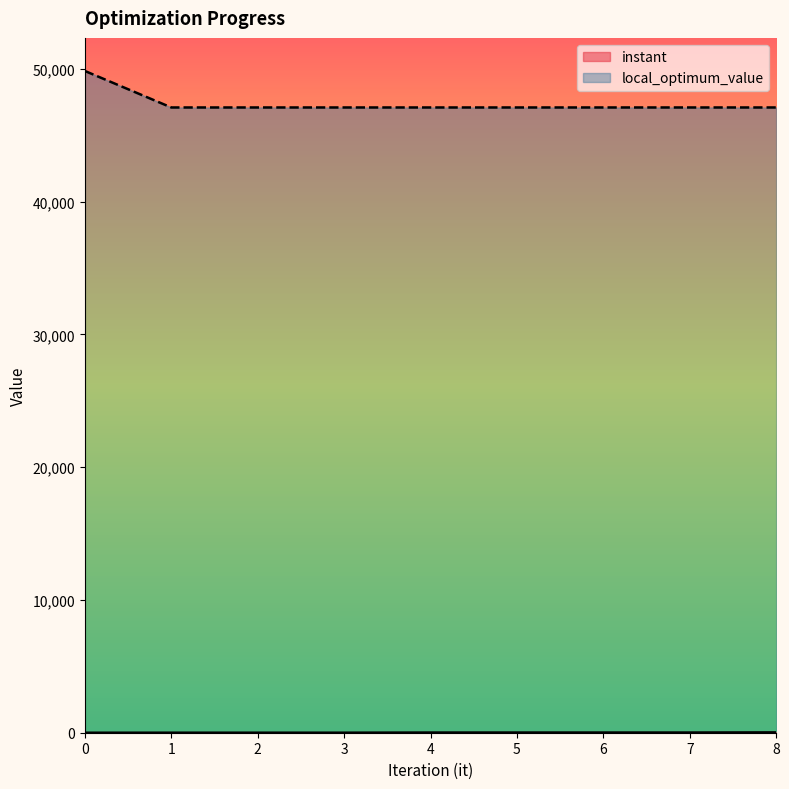

Where is local_optimum_value nearest to the value 48468?

1